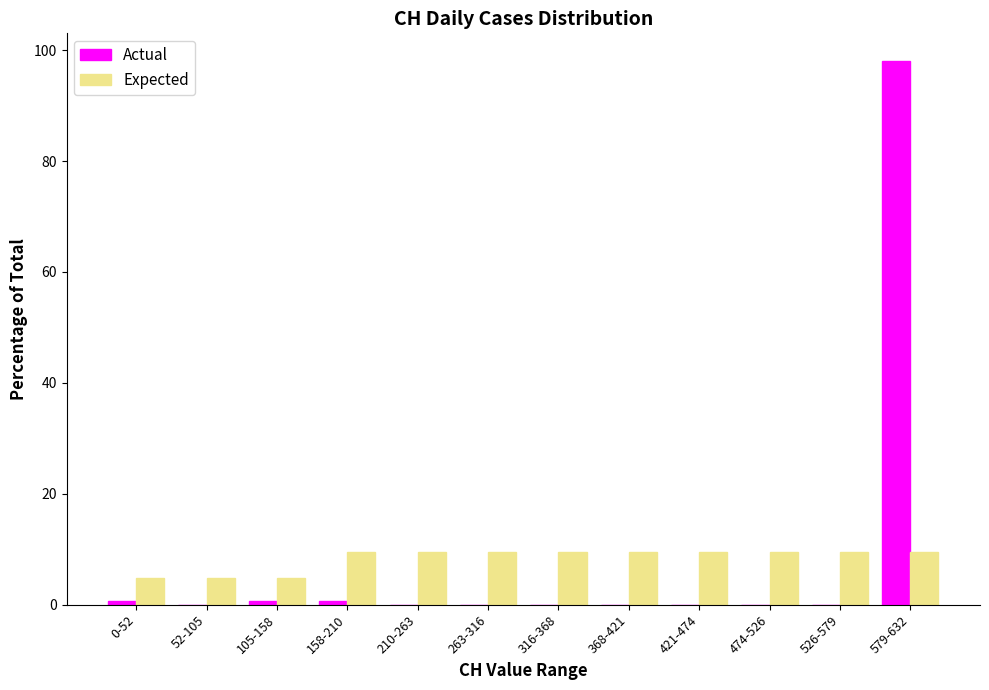

Reading left to right, transcribe all the data shown in this chart.

Actual: 0-52=0.6	52-105=0.0	105-158=0.6	158-210=0.6	210-263=0.0	263-316=0.0	316-368=0.0	368-421=0.0	421-474=0.0	474-526=0.0	526-579=0.0	579-632=98.1
Expected: 0-52=4.8	52-105=4.8	105-158=4.8	158-210=9.5	210-263=9.5	263-316=9.5	316-368=9.5	368-421=9.5	421-474=9.5	474-526=9.5	526-579=9.5	579-632=9.5